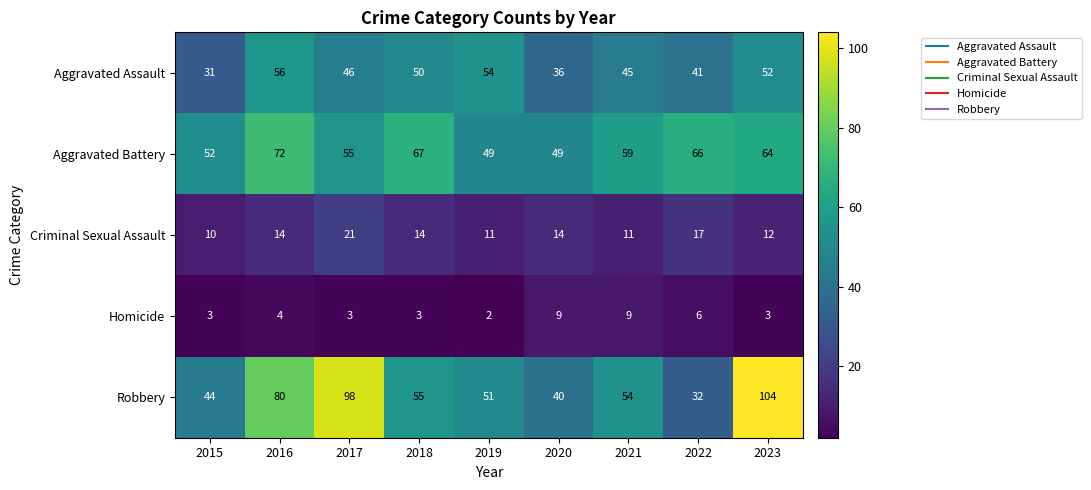

Which series changed the most between 2017 and 2020?

Robbery